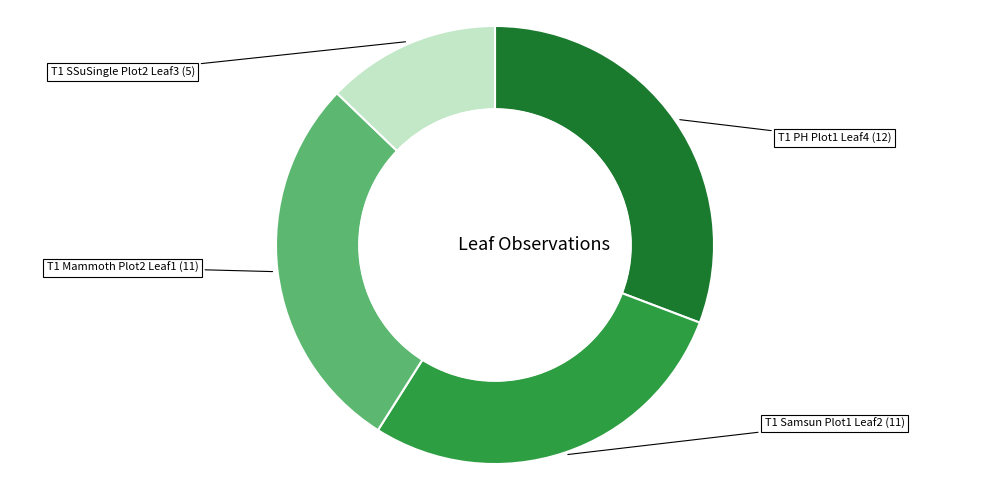

Is there any slice that represents more than half of the pie?

No